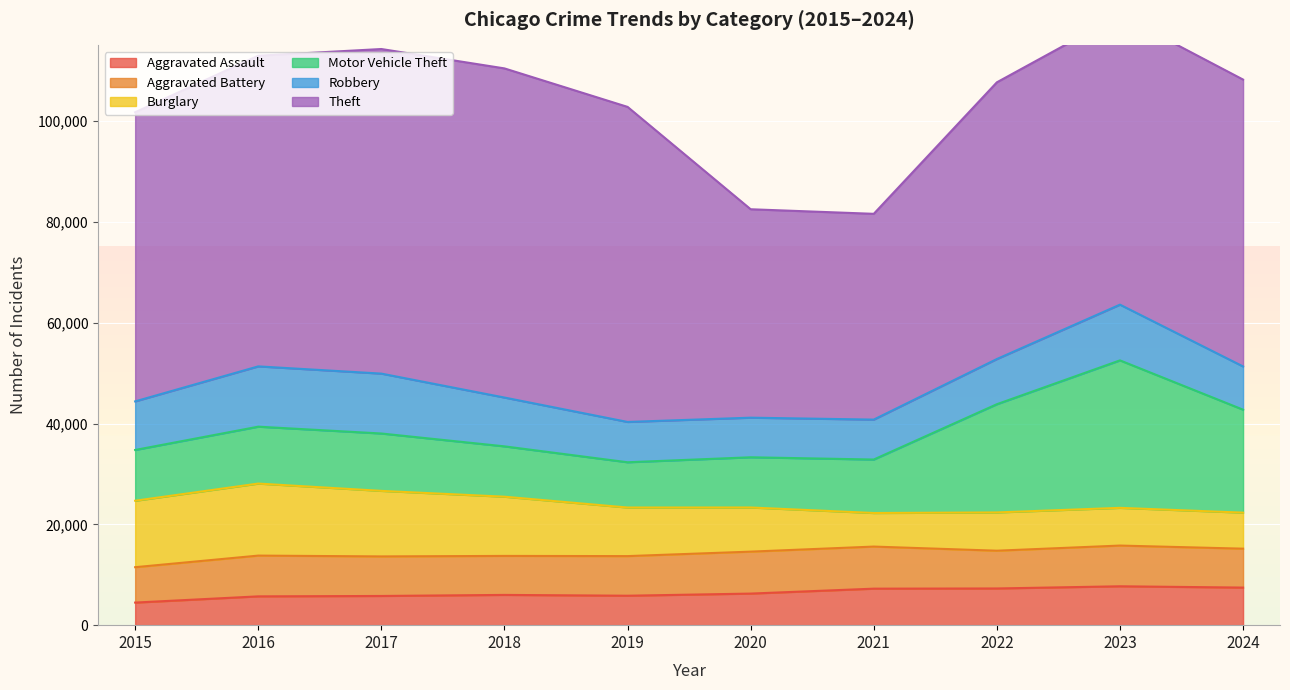

What is the difference between the maximum and second lowest values in the Motor Vehicle Theft series?

19293